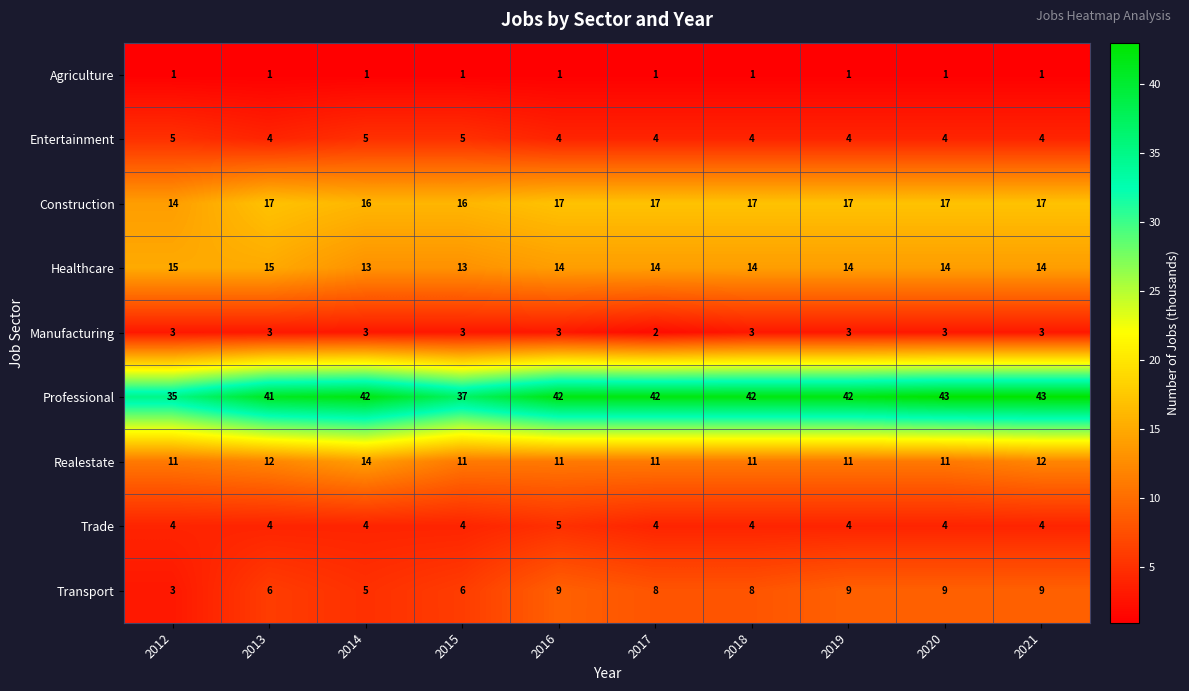

The value of Manufacturing at 2017 is 2. True or false?

True